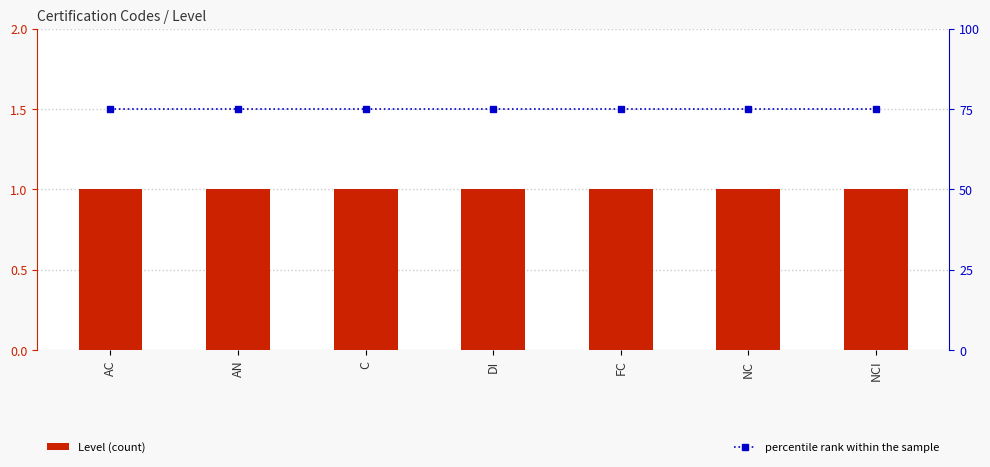

At which category does the chart reach its peak across all series?

AC